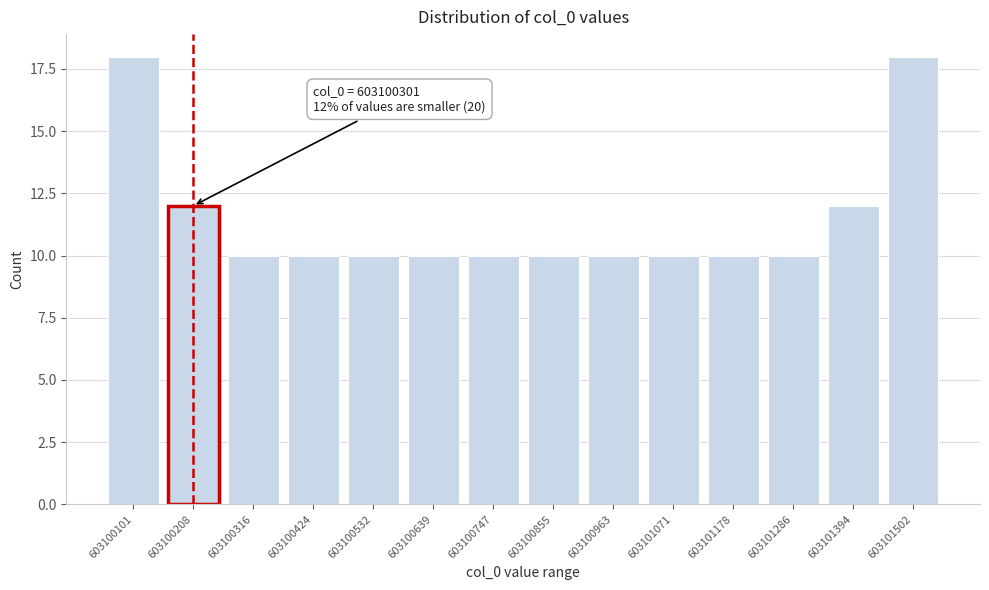

Reading left to right, what are all the values shown in this chart?

18	12	10	10	10	10	10	10	10	10	10	10	12	18